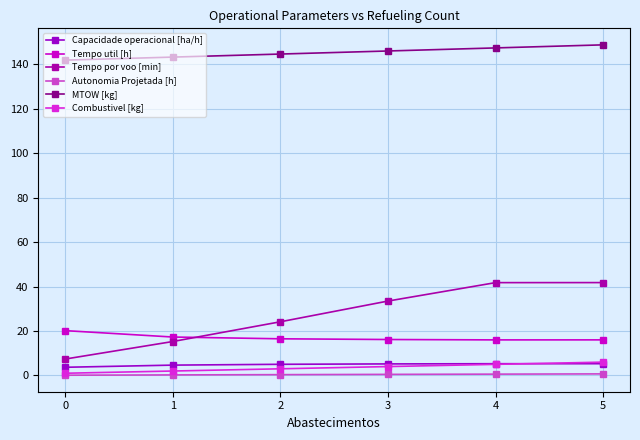

What is the difference between the maximum and minimum values in the Tempo por voo [min] series?

34.4